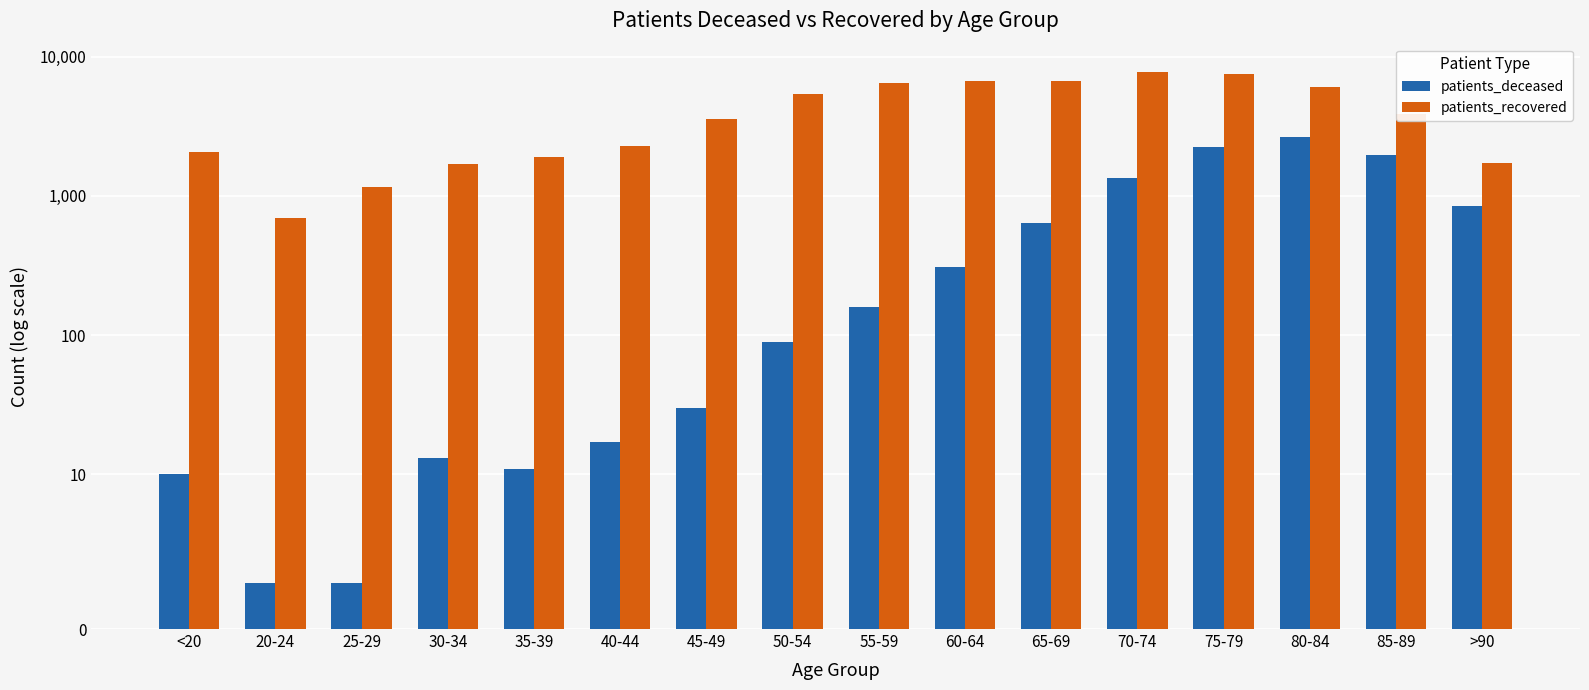

How many bars are there in total?

32